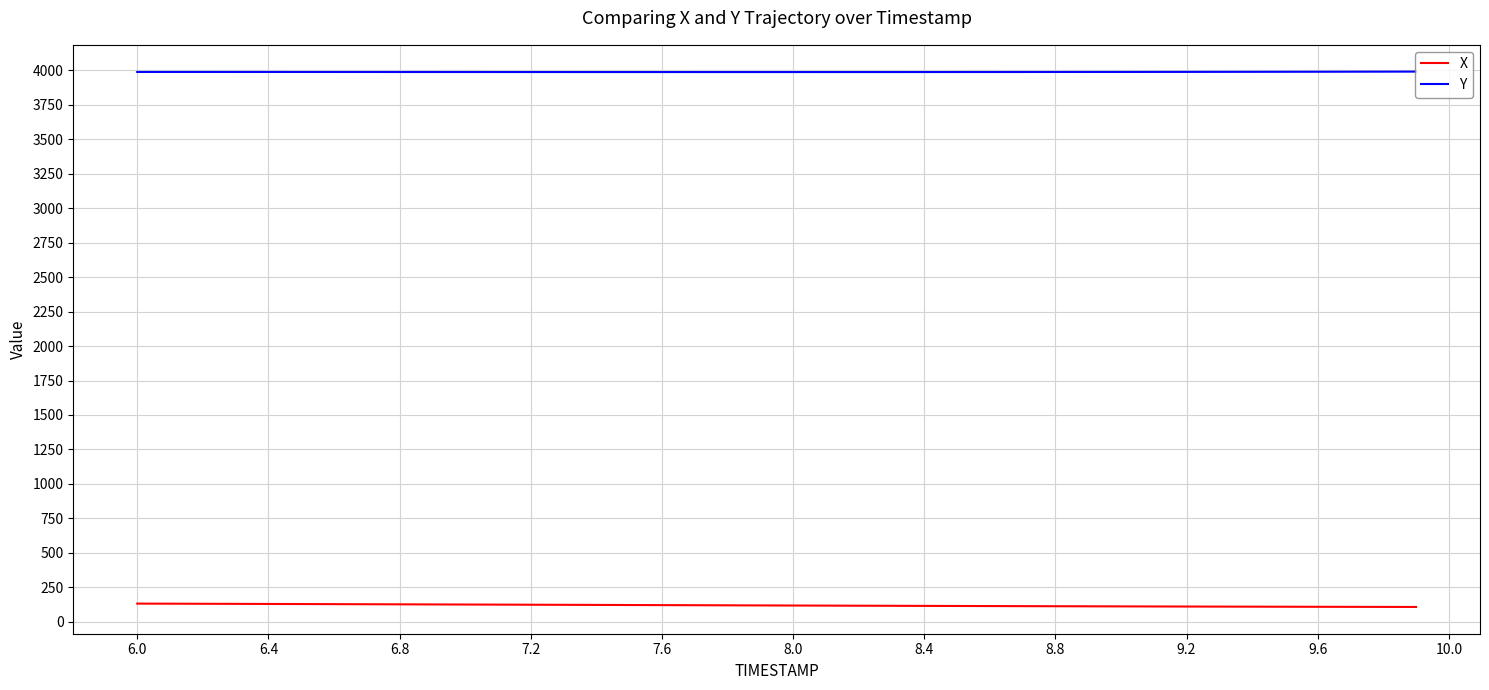

What is the maximum value shown in the chart?

3989.6